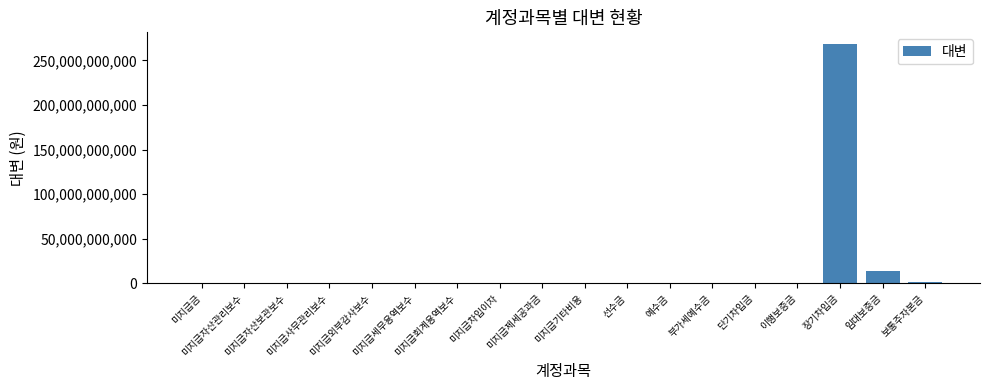

List the labels in order of value, largest first.

장기차입금, 임대보증금, 보통주자본금, 미지급기타비용, 부가세예수금, 미지급차입이자, 미지급제세공과금, 미지급금, 미지급자산보관보수, 미지급외부감사보수, 선수금, 미지급세무용역보수, 미지급회계용역보수, 미지급자산관리보수, 미지급사무관리보수, 예수금, 단기차입금, 이행보증금